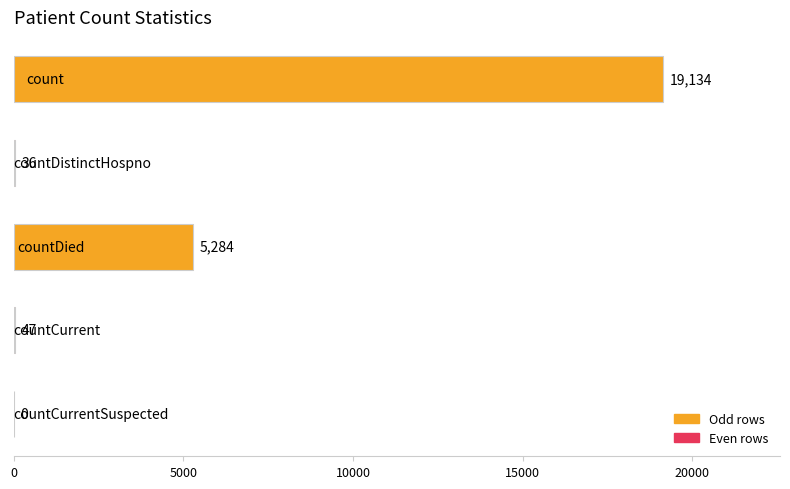

What is the sum of all values?

24501